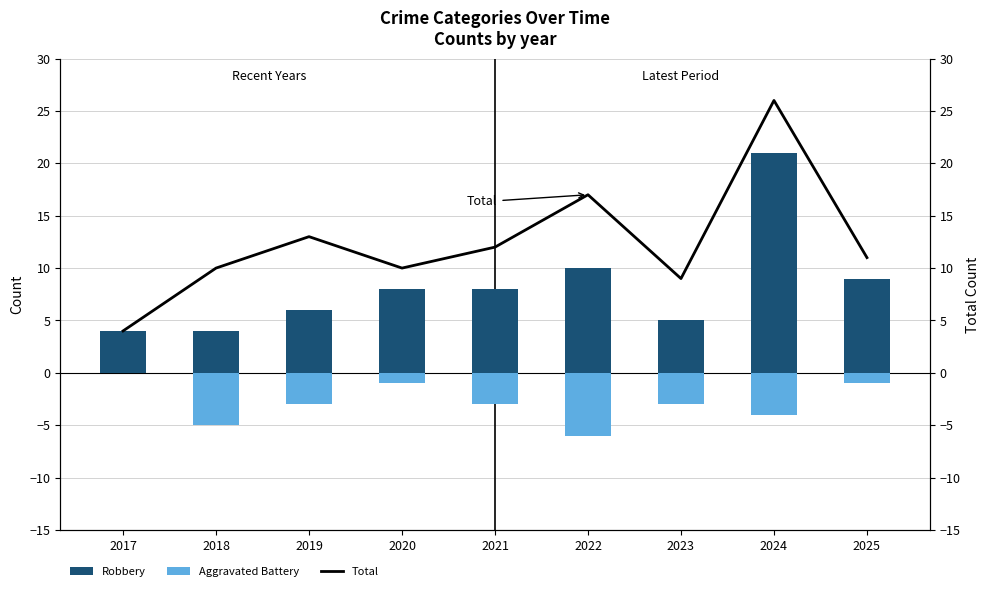

What is the average value of the Total series?

12